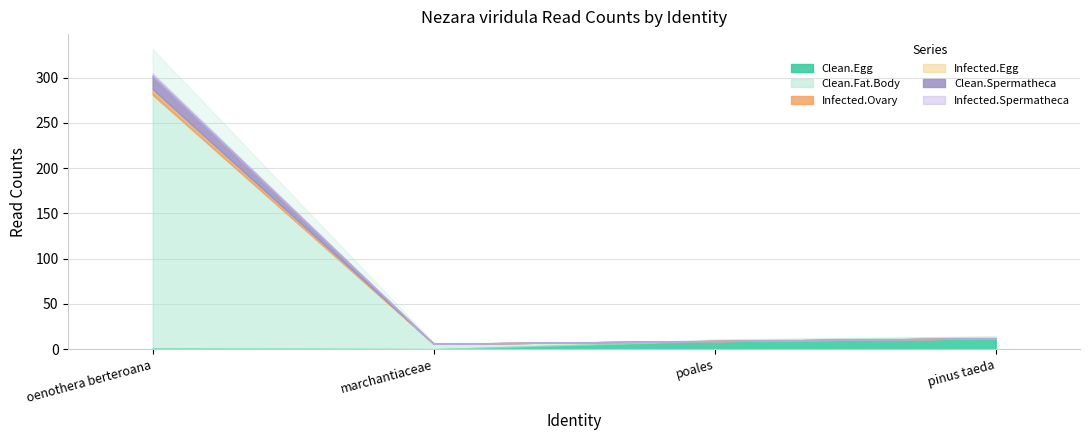

How many lines are shown in the chart?

6